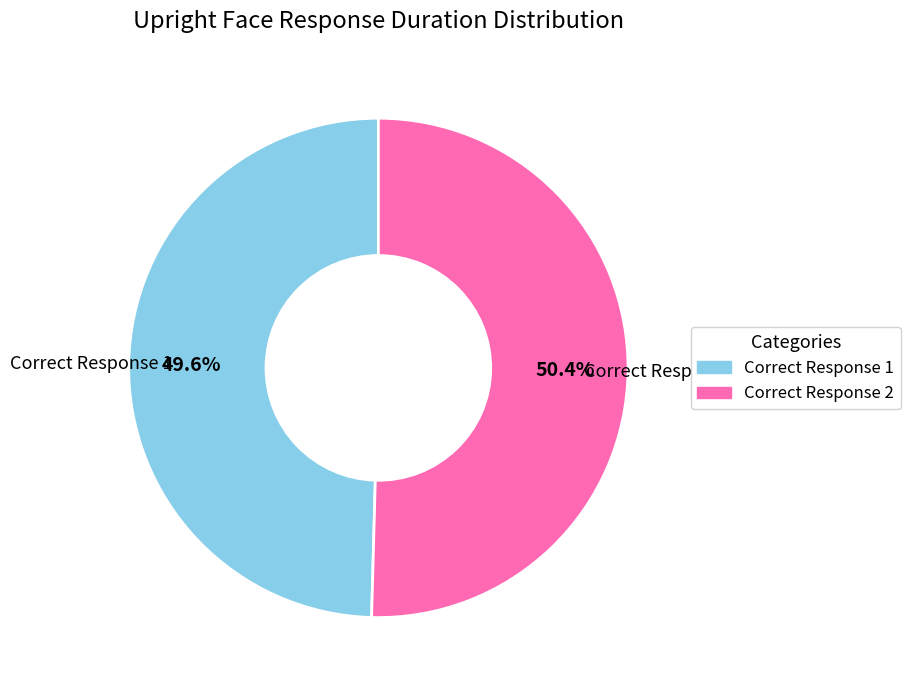

Is there a majority slice in this chart?

Yes